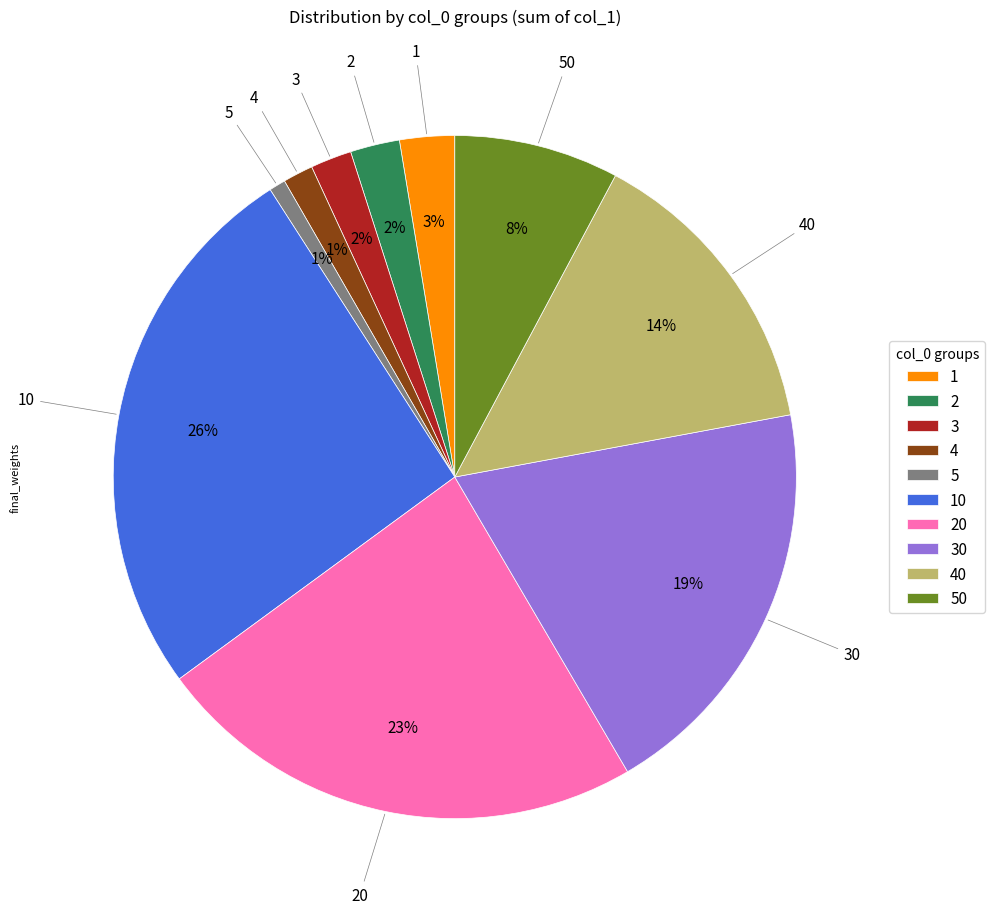

The 1 slice represents 15% of the pie. True or false?

False